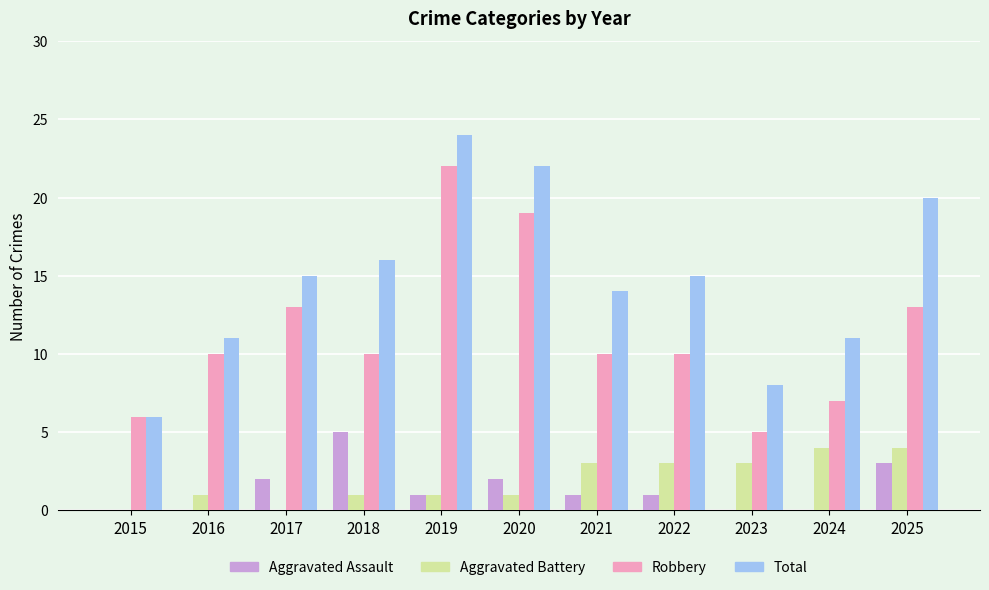

Which series changed the most between 2017 and 2023?

Robbery